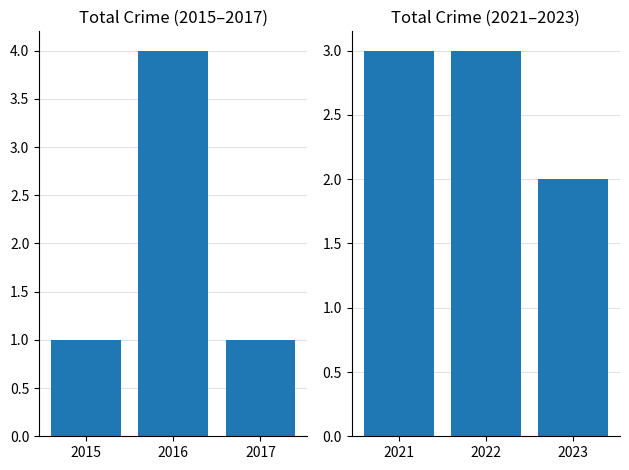

The value at 2023 is 1. True or false?

False